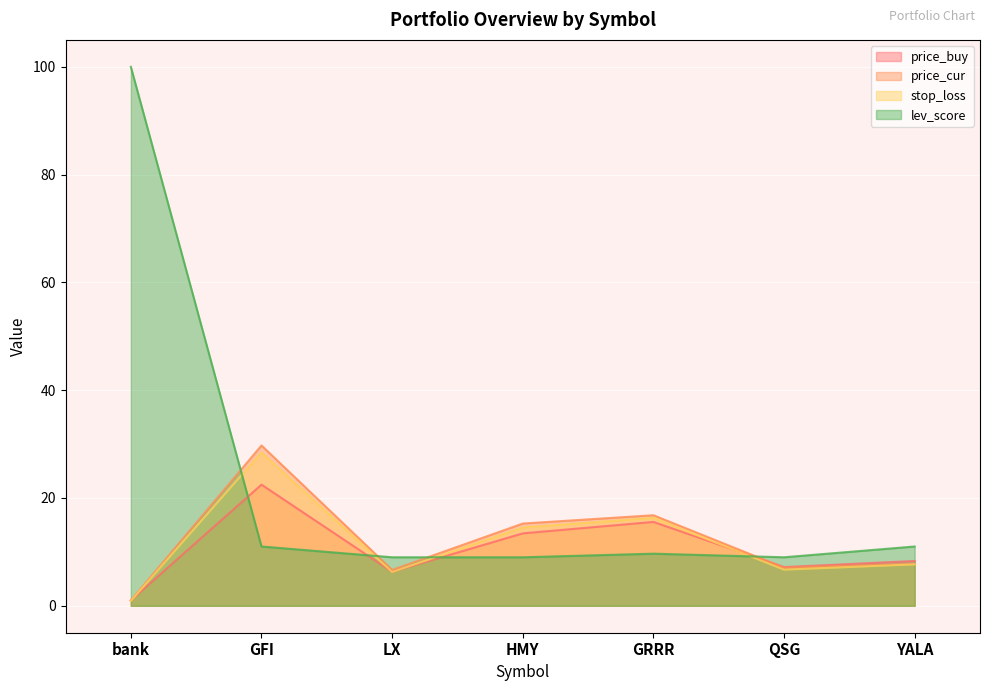

Which series has the largest range (max minus min)?

lev_score